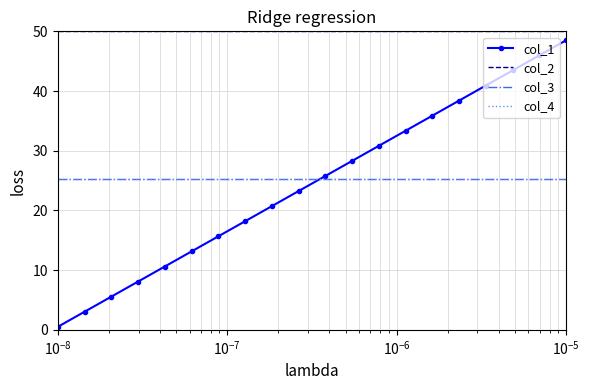

Which series has the largest range (max minus min)?

col_1